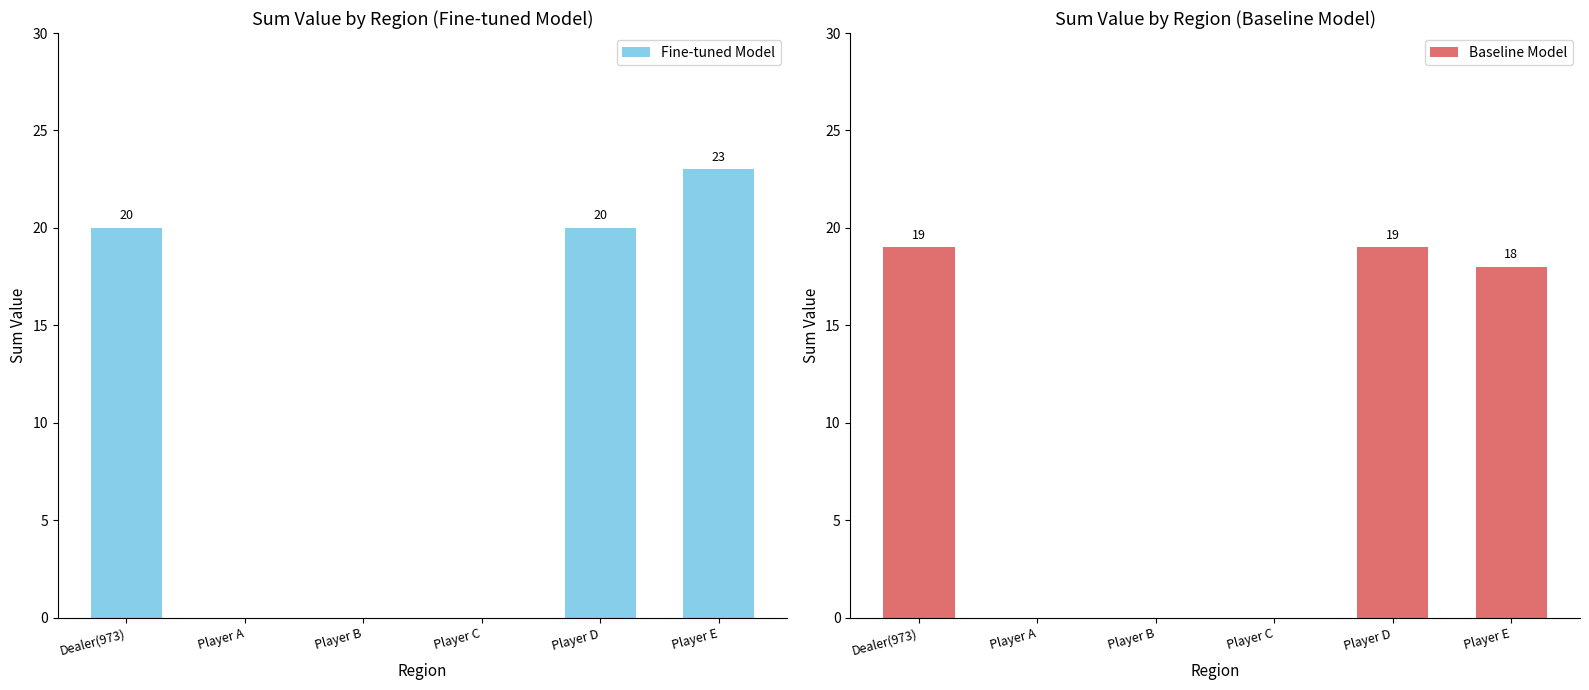

What is the value of the Baseline Model bar at the 5th from the left?

19